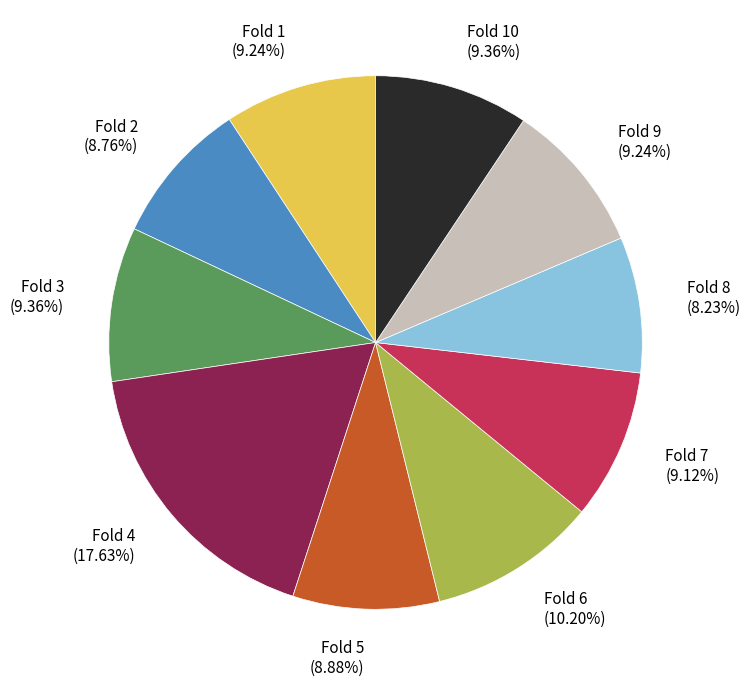

To the nearest percent, what is the difference between the largest and smallest slice percentages?

9%